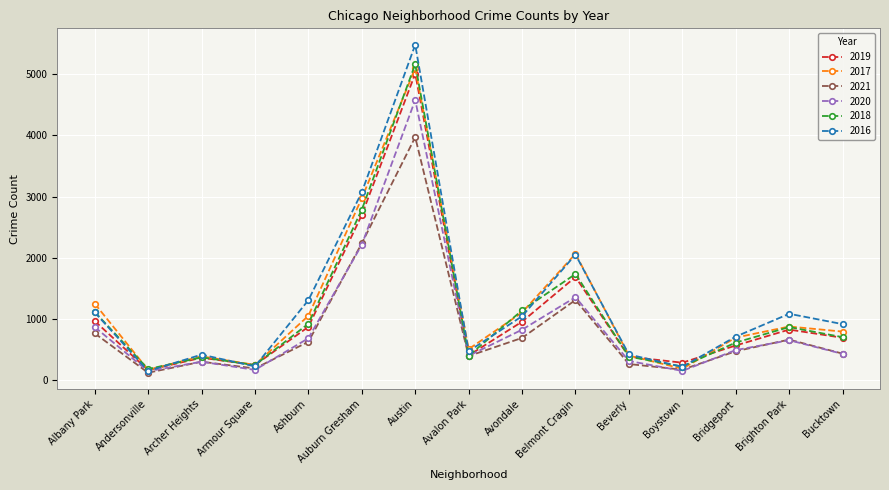

How many distinct data groups are displayed?

6